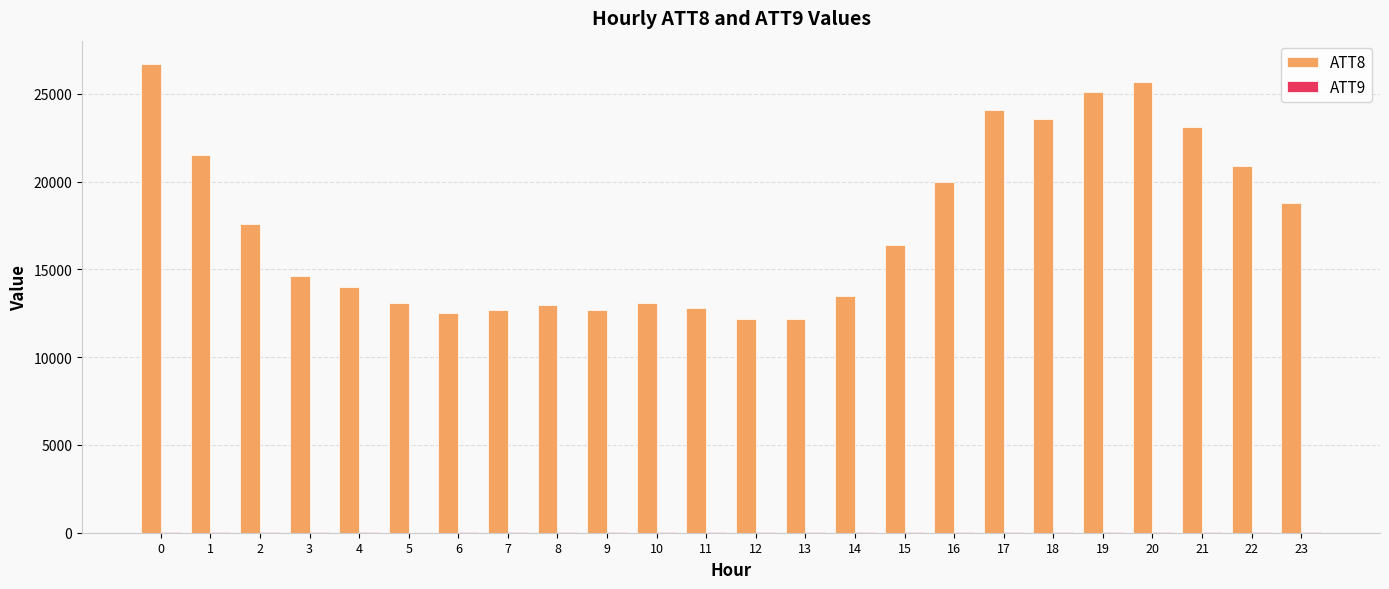

How many groups of bars are there?

24